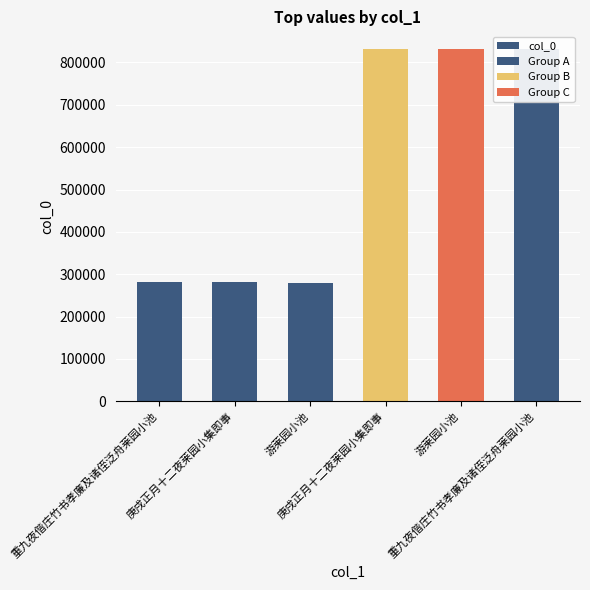

The chart shows a value of 195165 at 庚戌正月十二夜莱园小集即事. True or false?

False